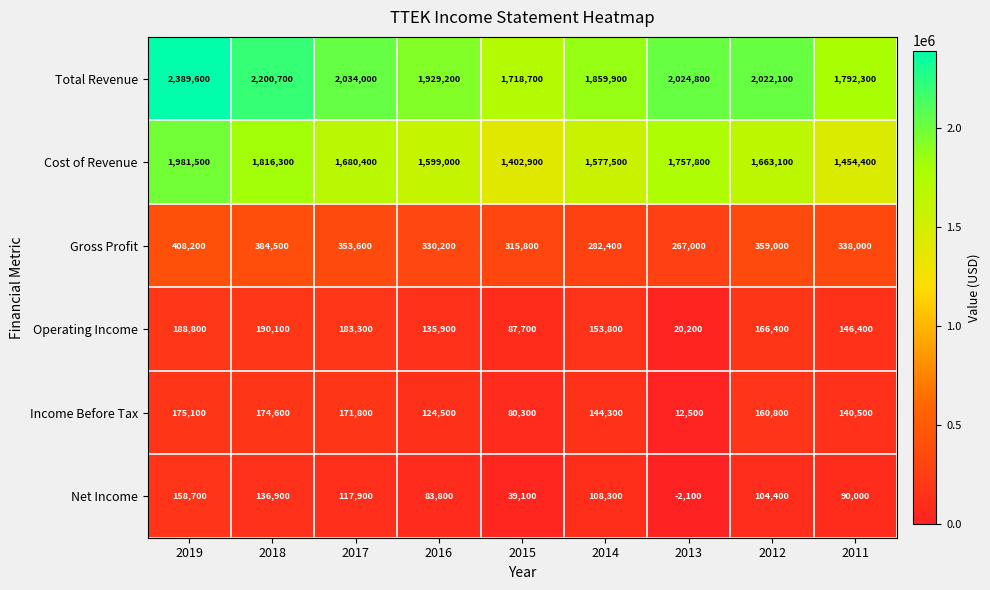

What is the sum of the Operating Income values at 2013 and 2015?

107900